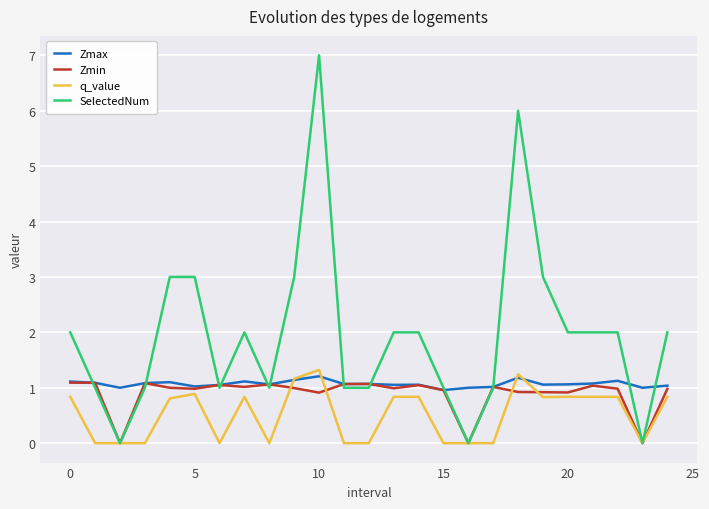

Which series has the widest spread of values?

SelectedNum